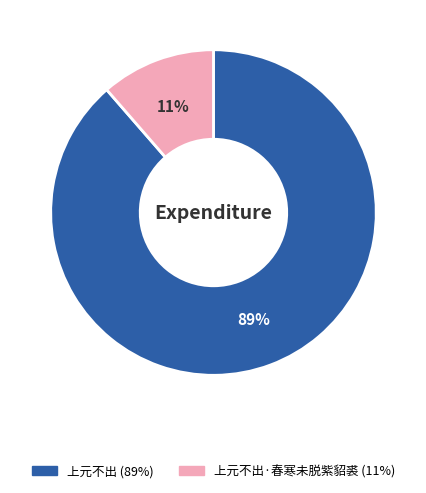

Is there any slice that represents more than half of the pie?

Yes